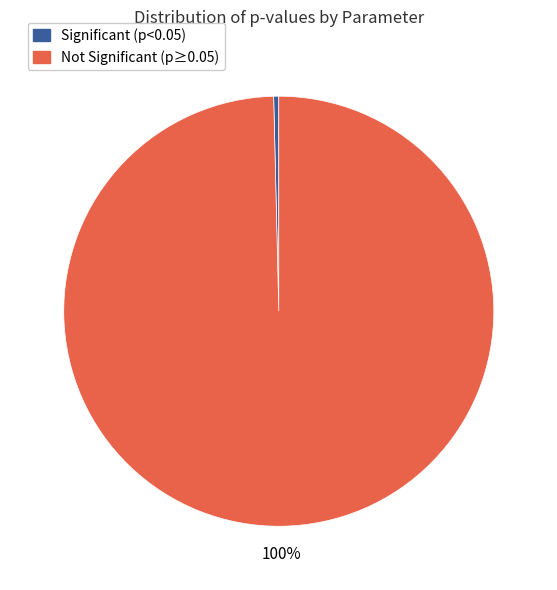

Which category has the biggest portion of the pie?

Not Significant (p≥0.05)